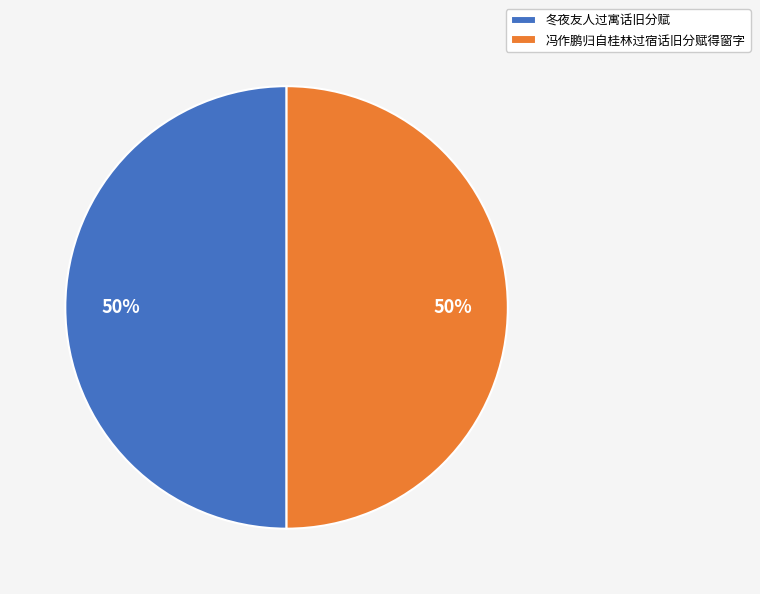

The 冬夜友人过寓话旧分赋 slice represents 50% of the pie. True or false?

True